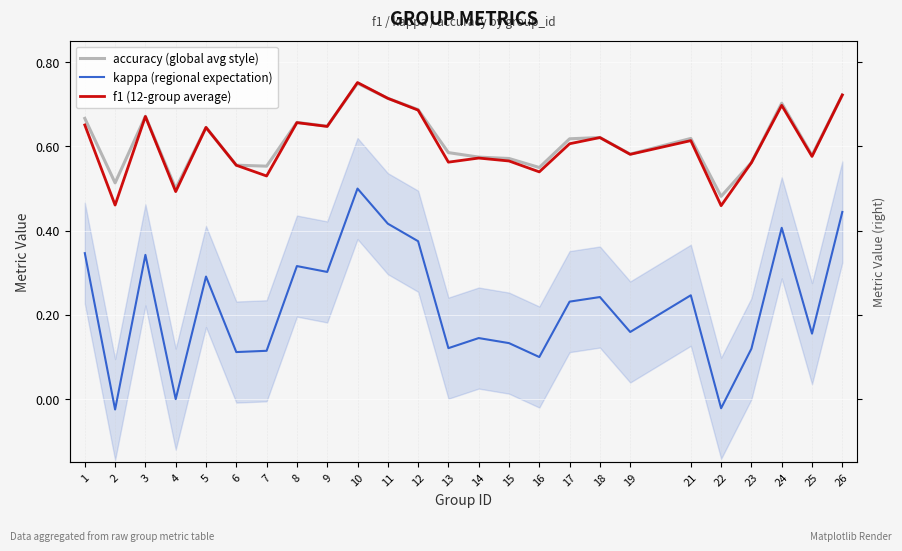

What is the sum of all f1 (12-group average) values?

15.1